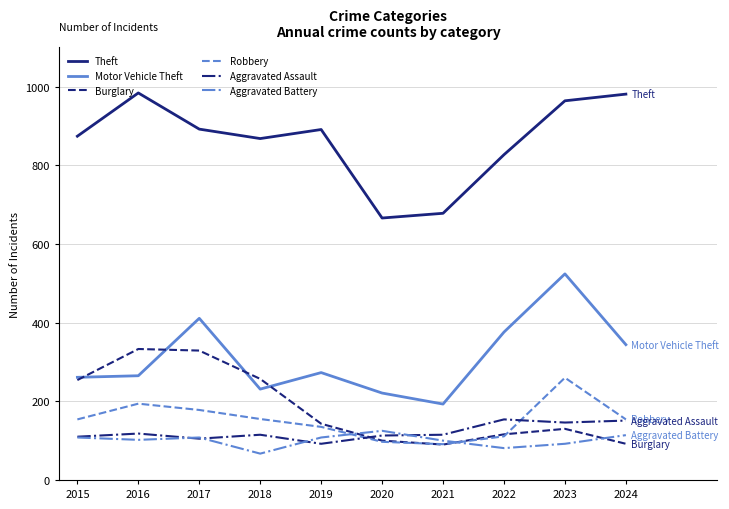

True or false: Theft has a value of 981 at 2024.

True